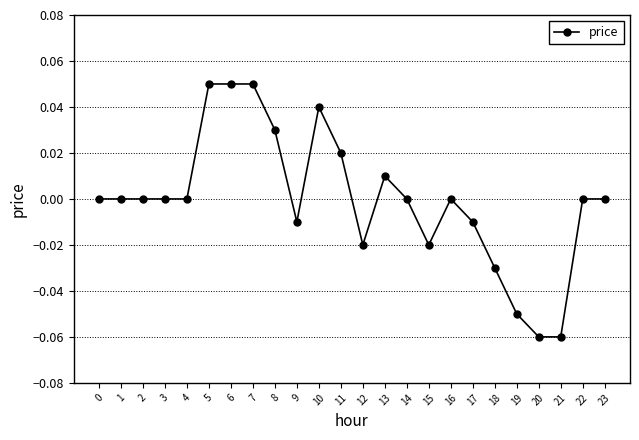

True or false: the data shows 0.0 at 8.

True